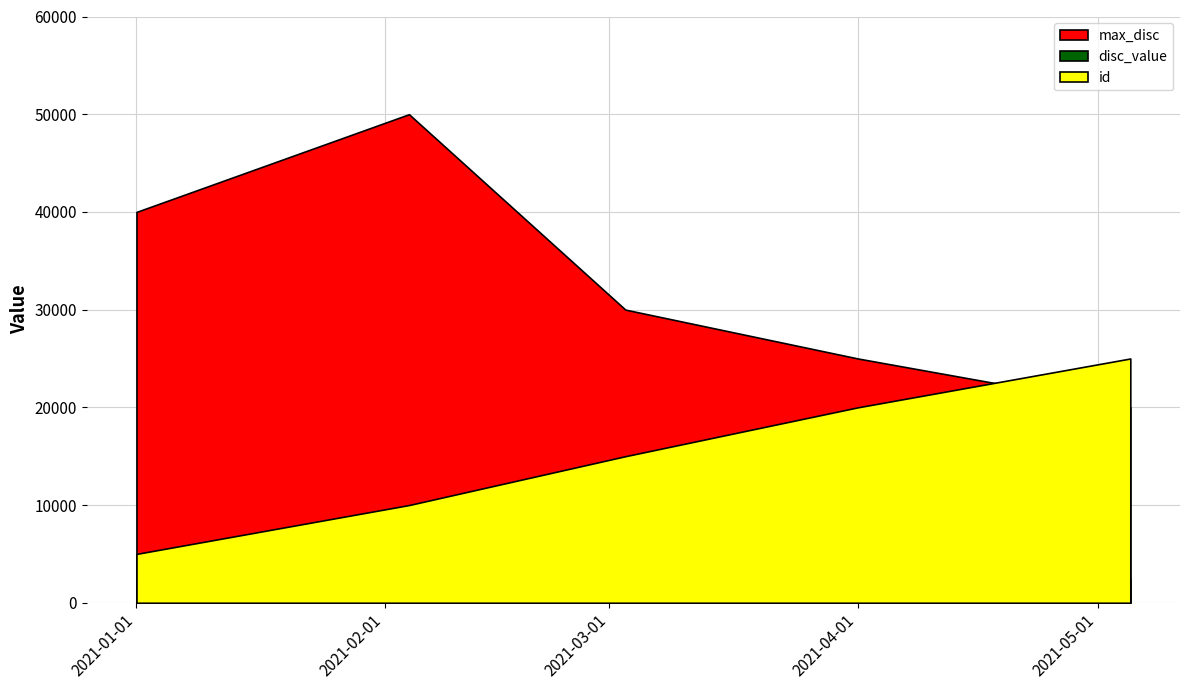

What are all the series names shown in the legend?

max_disc, disc_value, id